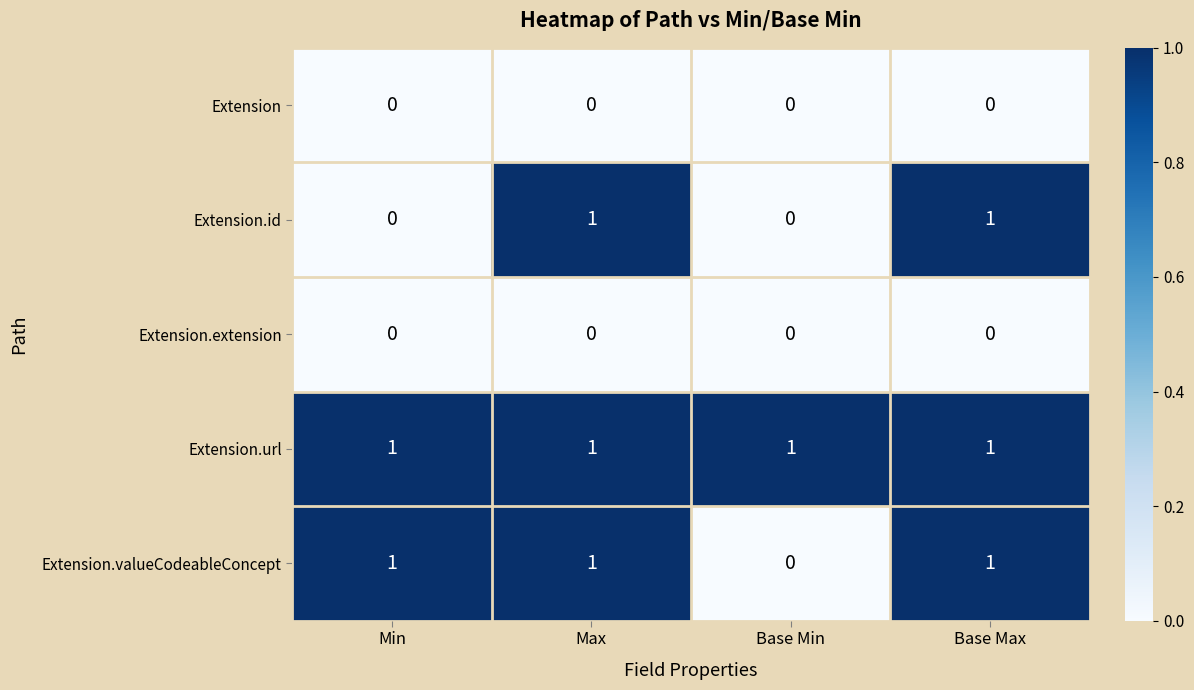

Which series has the largest total across all categories?

Extension.url